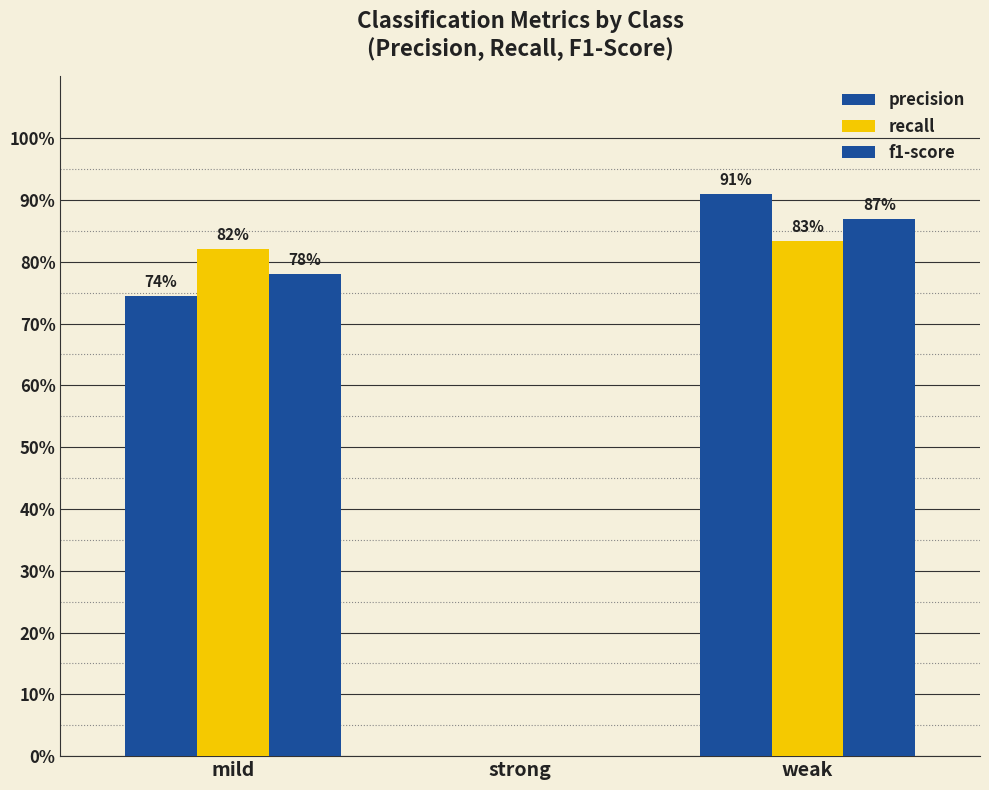

Does the chart contain stacked bars?

No